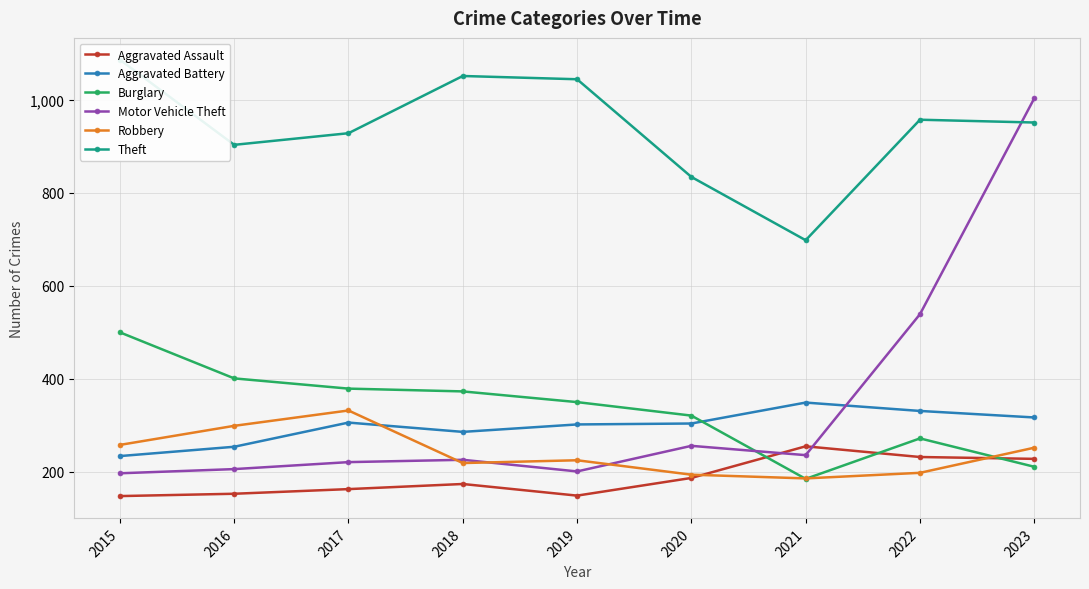

How many categories are shown in the chart?

9